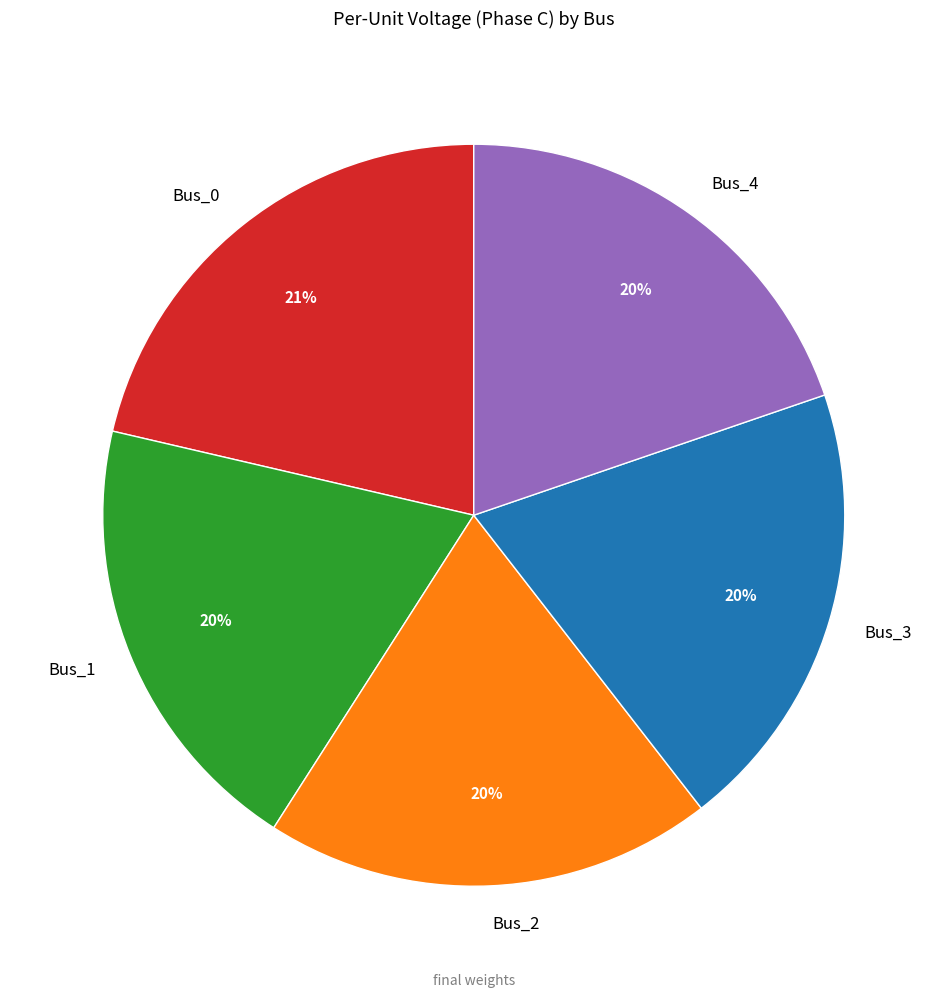

What percentage is the Bus_1 slice, to the nearest percent?

20%